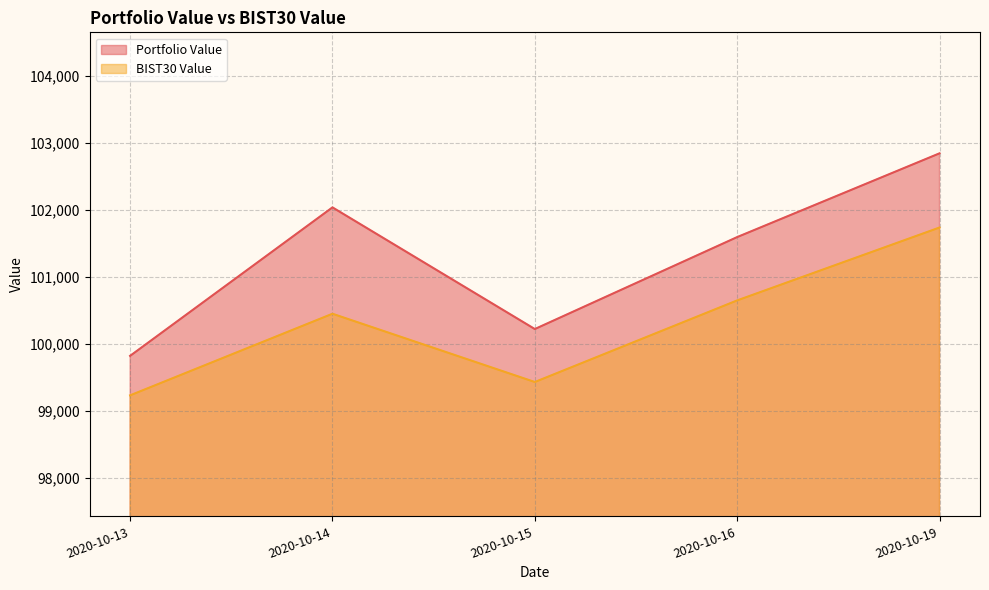

Where is the first local maximum for Portfolio Value?

2020-10-14